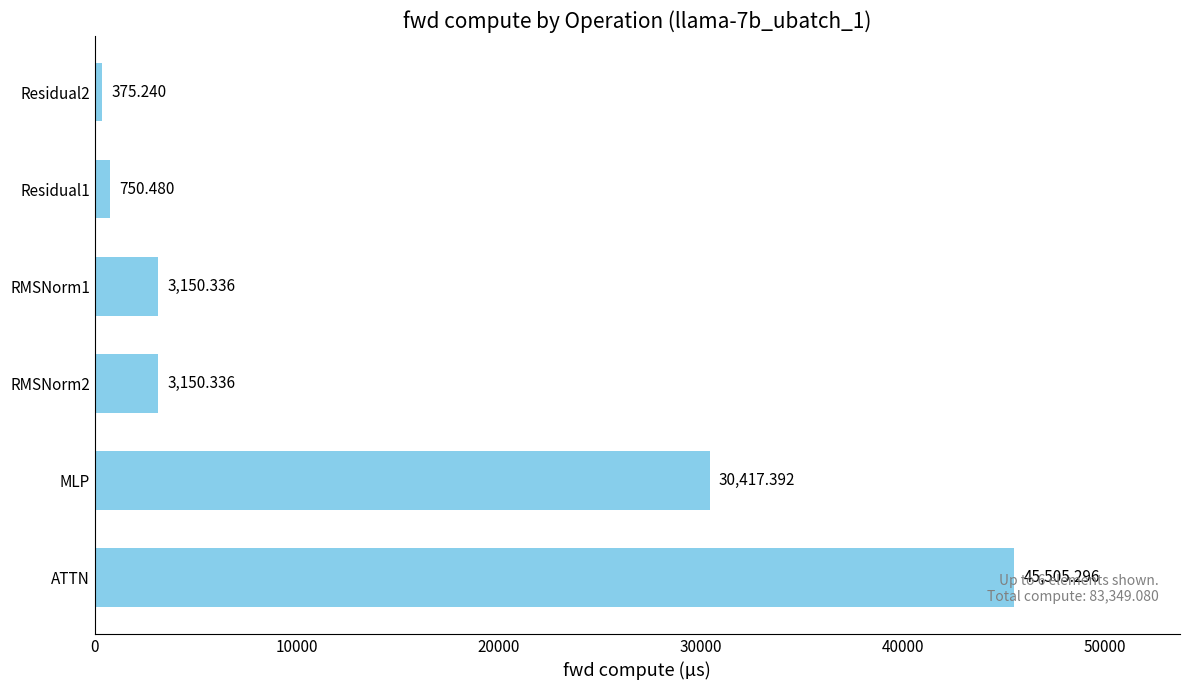

At which label is the value closest to 22940?

MLP